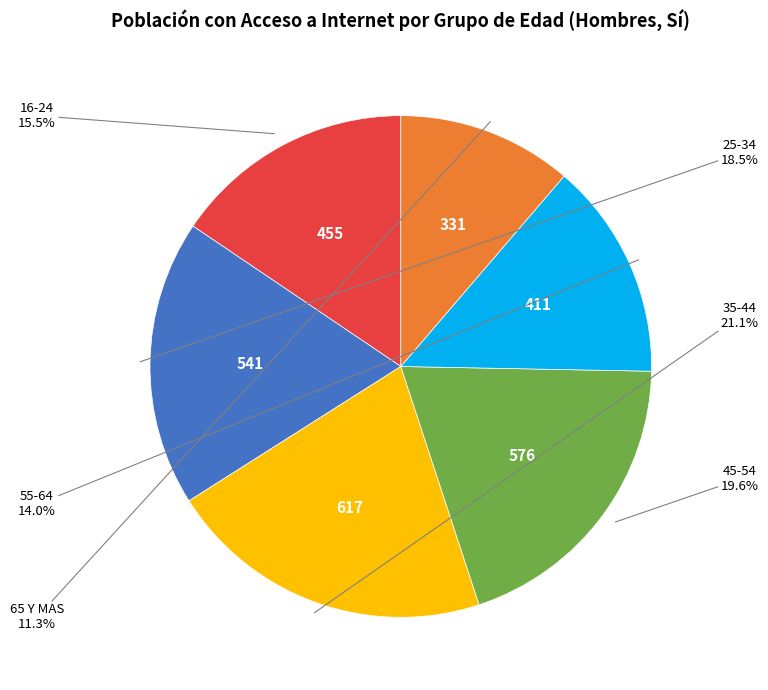

Is there a majority slice in this chart?

No